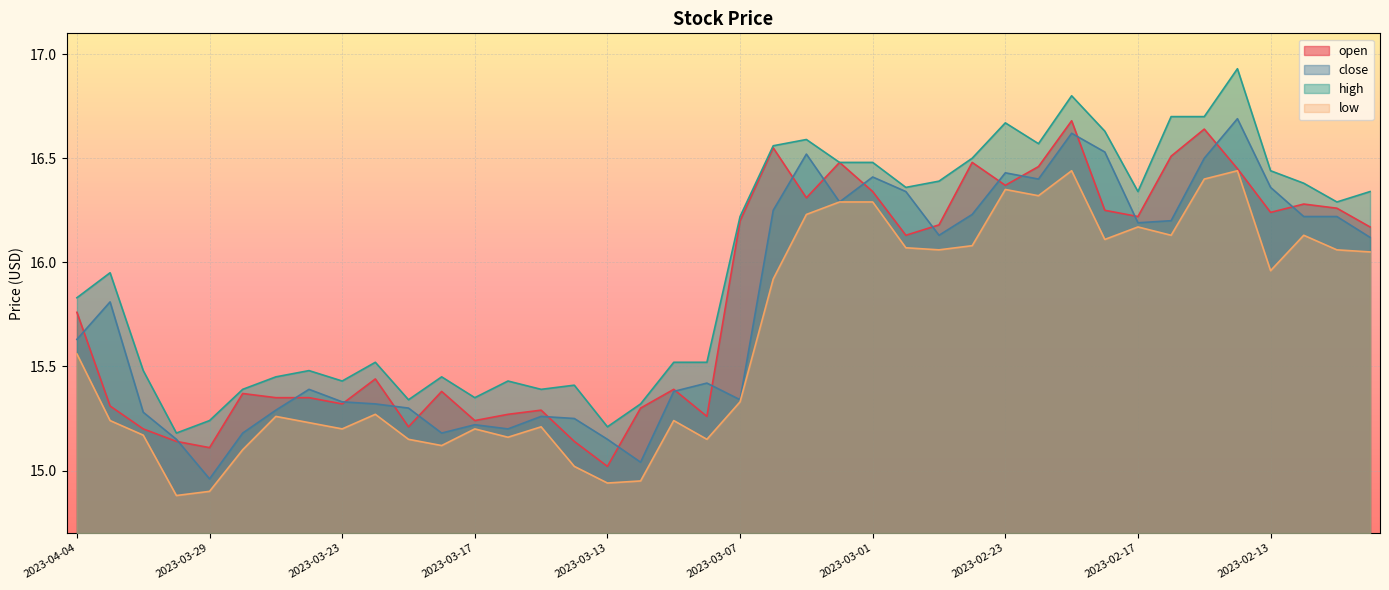

Rank the series at 2023-02-13 from highest to lowest value.

high, close, open, low